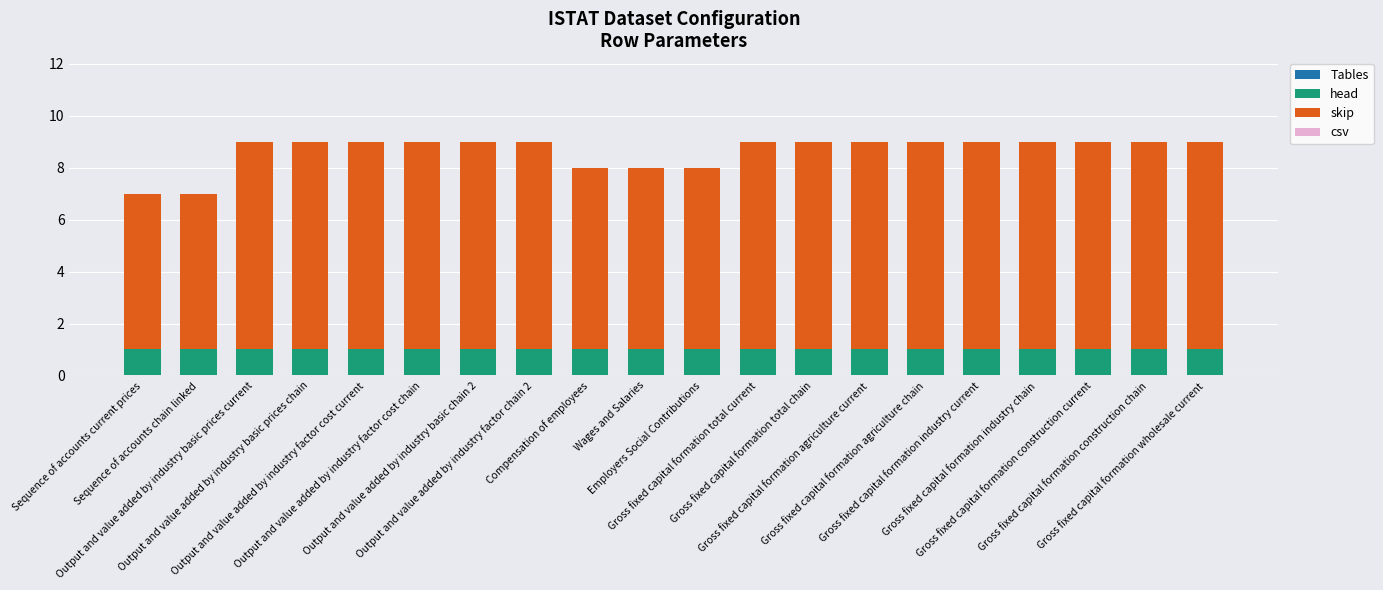

What position from the right is Gross fixed capital formation total current?

9